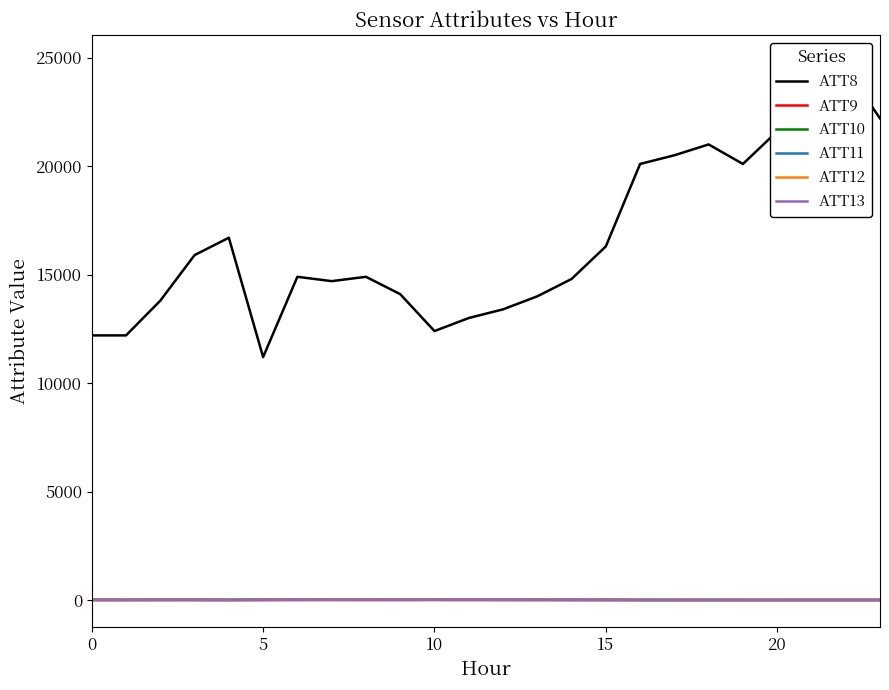

What is the value of the ATT9 point at the 7th from the left?

6.0